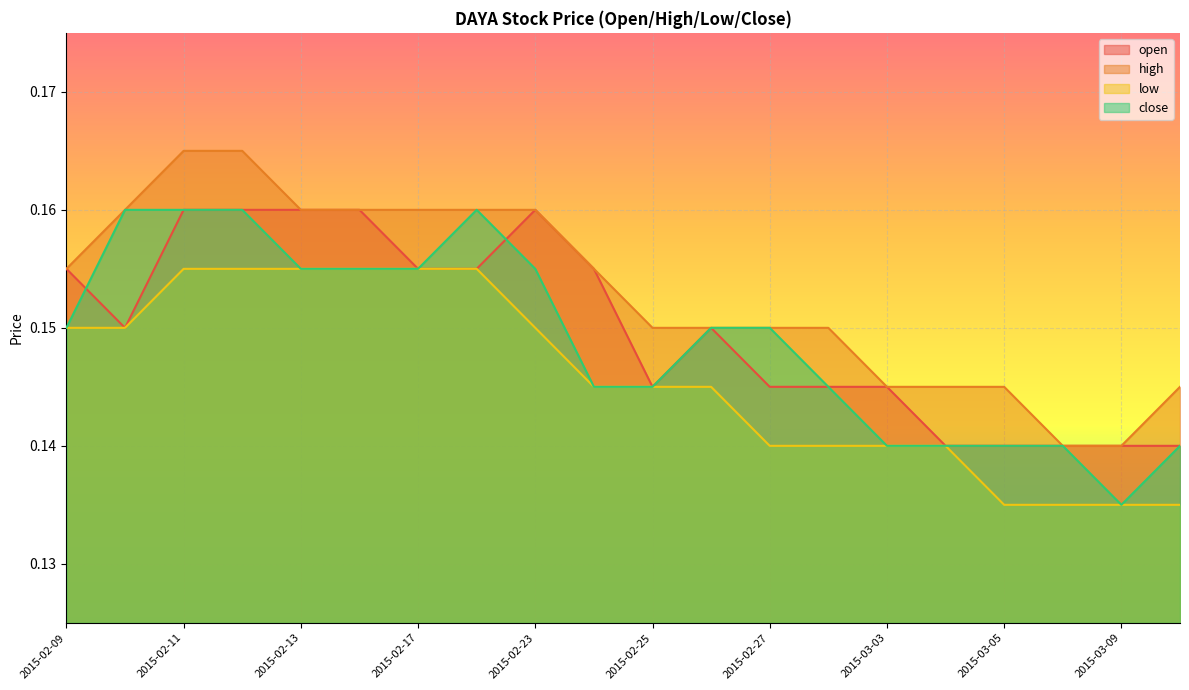

Is the value of high at 2015-02-25 greater than the value of open at 2015-03-09?

Yes